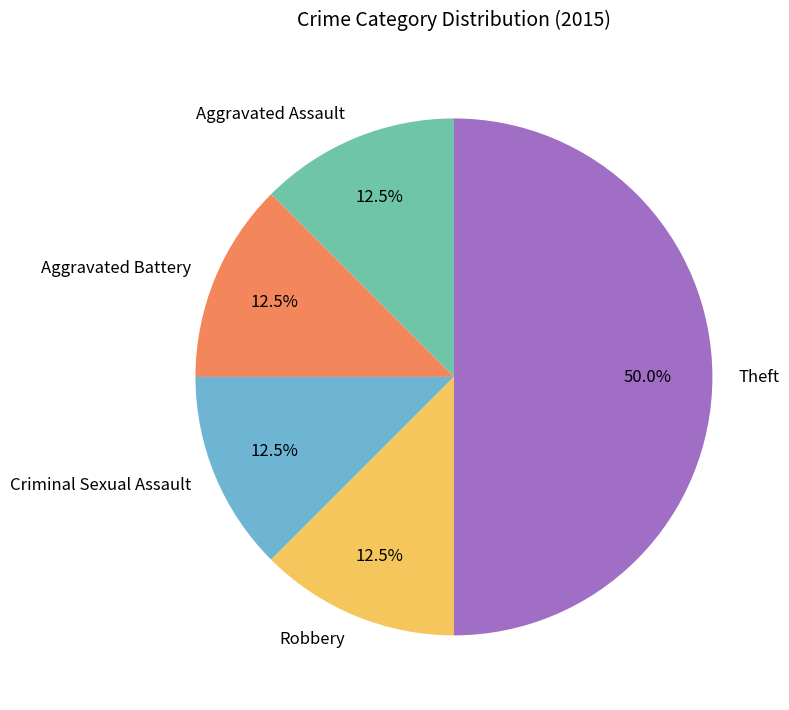

Is it true that Aggravated Battery is 1% of the pie?

False